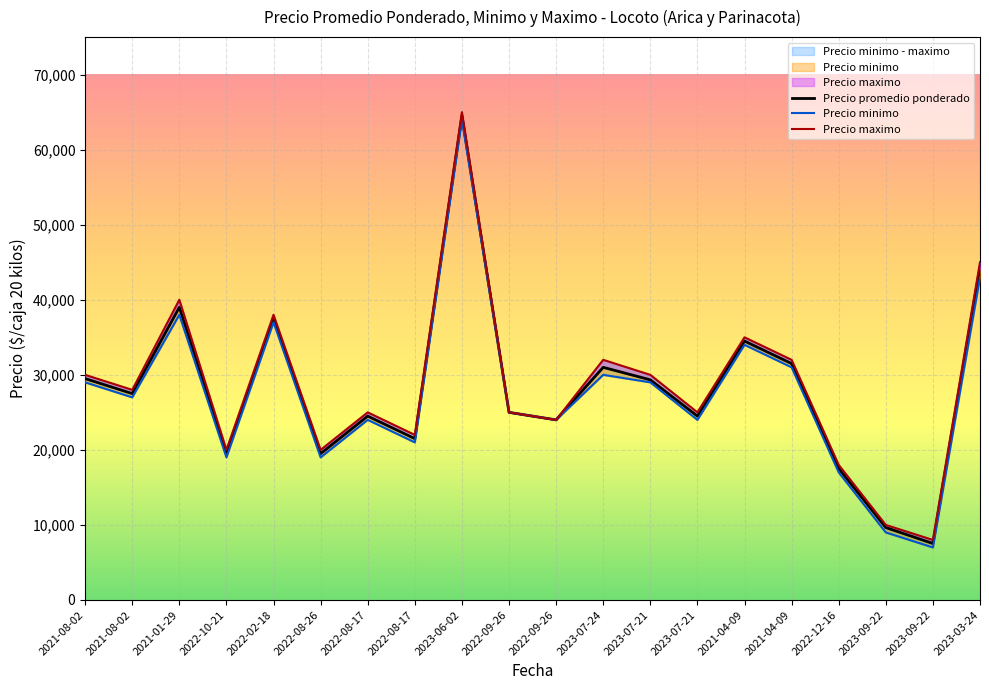

Reading left to right, transcribe all the data shown in this chart.

Precio promedio ponderado: 29500	27500	39000	19500	37500	19500	24500	21500	64500	25000	24000	31000	29333	24500	34500	31500	17513	9652	7526	44333
Precio minimo: 29000	27000	38000	19000	37000	19000	24000	21000	64000	25000	24000	30000	29000	24000	34000	31000	17000	9000	7000	43000
Precio maximo: 30000	28000	40000	20000	38000	20000	25000	22000	65000	25000	24000	32000	30000	25000	35000	32000	18000	10000	8000	45000